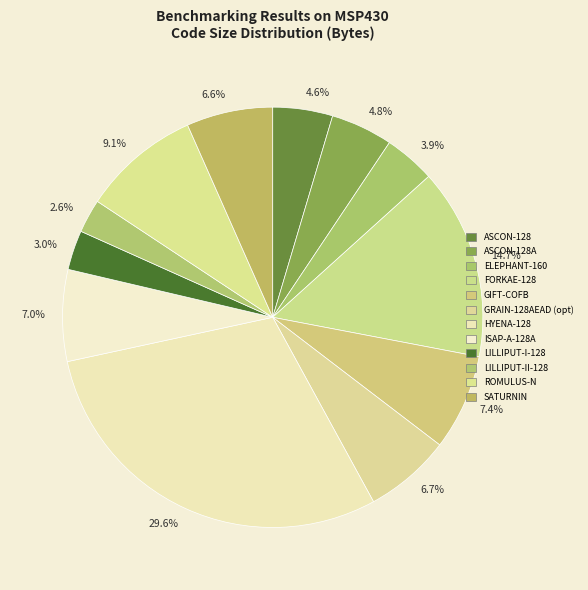

What percentage is NOT represented by 2.6%?

97.4%